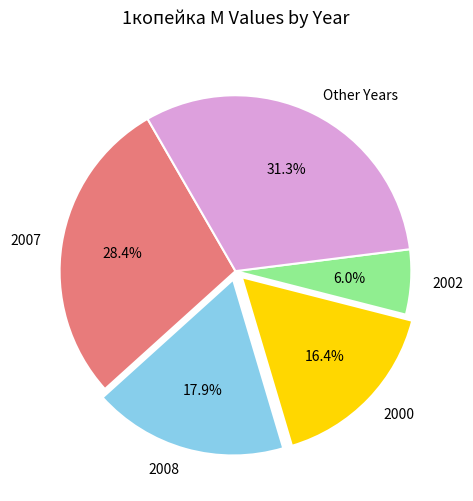

What is the largest slice in the pie chart?

Other Years